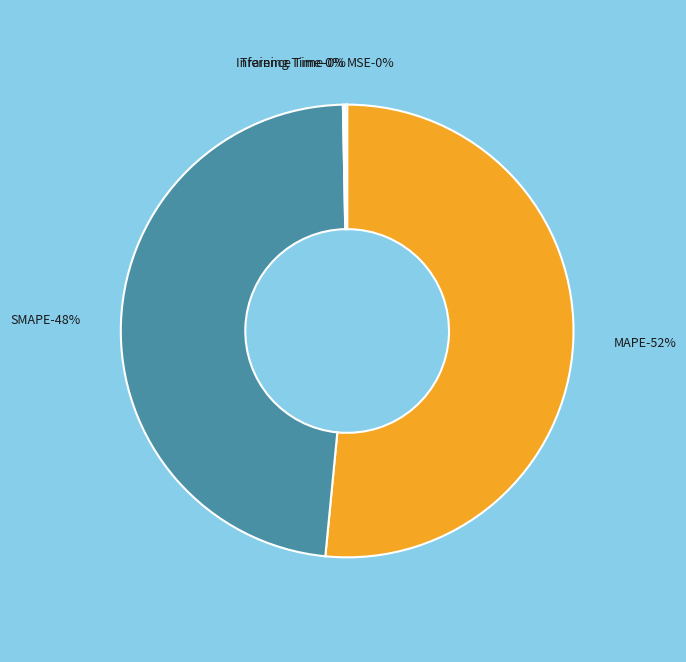

To the nearest percent, what is the combined percentage of MAPE and MSE?

52%